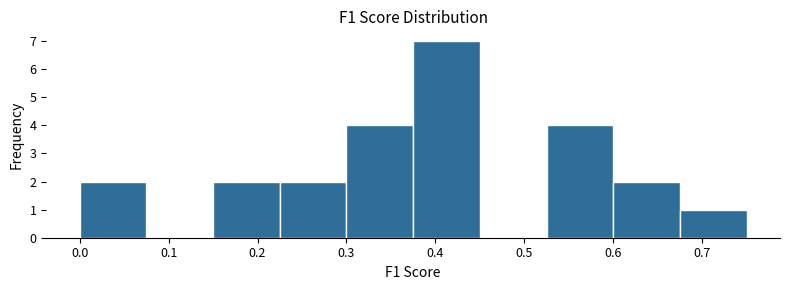

Reading left to right, transcribe this chart: for each bar, give the range it covers on the x-axis and its height. Neither the bar edges nor the heights are printed on the chart, so give them approximately, as read against the axes.

0.000 to 0.075: 2
0.075 to 0.150: 0
0.150 to 0.225: 2
0.225 to 0.300: 2
0.300 to 0.375: 4
0.375 to 0.450: 7
0.450 to 0.525: 0
0.525 to 0.600: 4
0.600 to 0.675: 2
0.675 to 0.750: 1